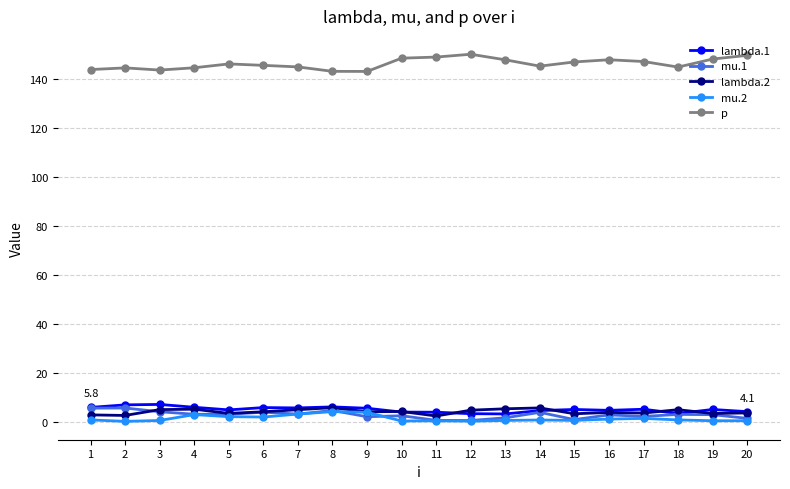

Read the mu.2 value at 9.

3.8